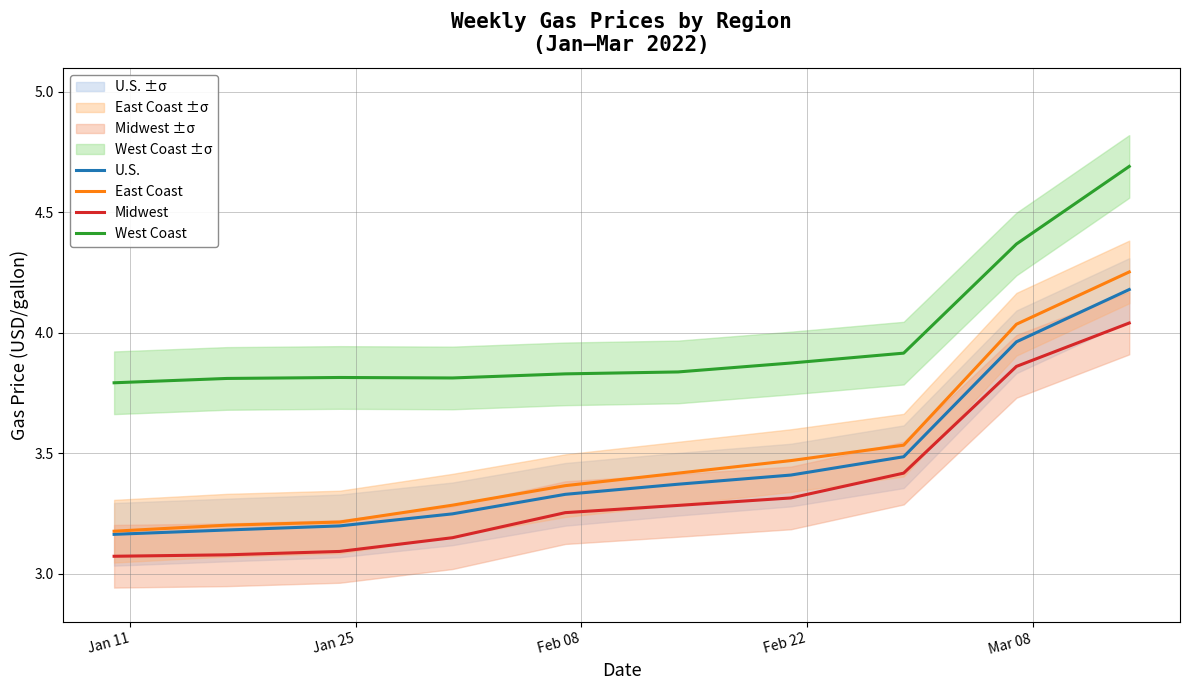

Does the chart have visible grid lines?

Yes